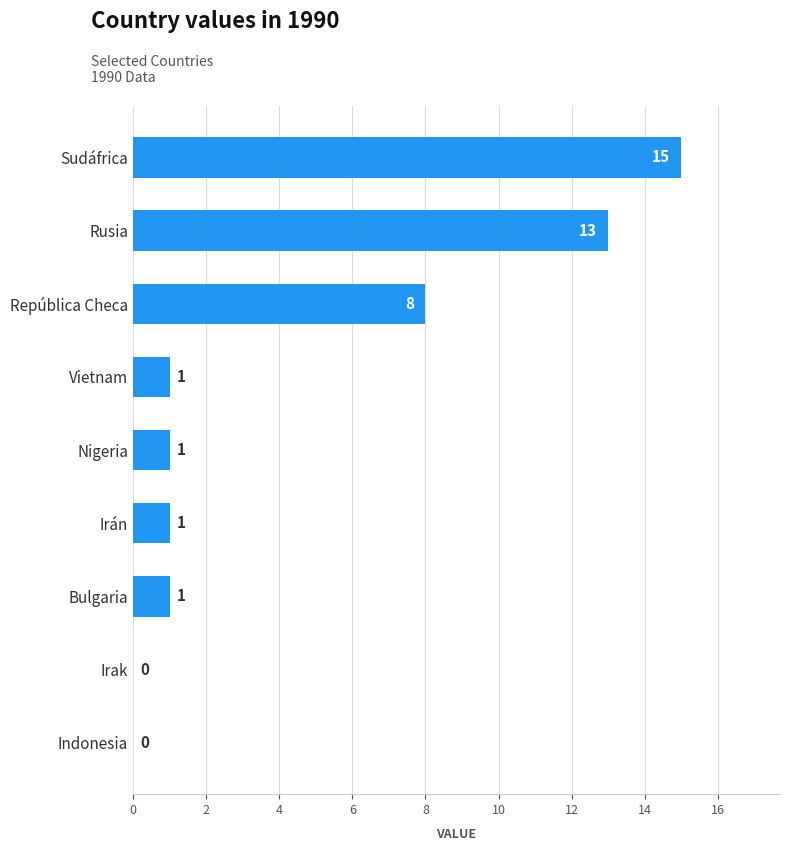

Which has a higher value, Bulgaria or Indonesia?

Bulgaria